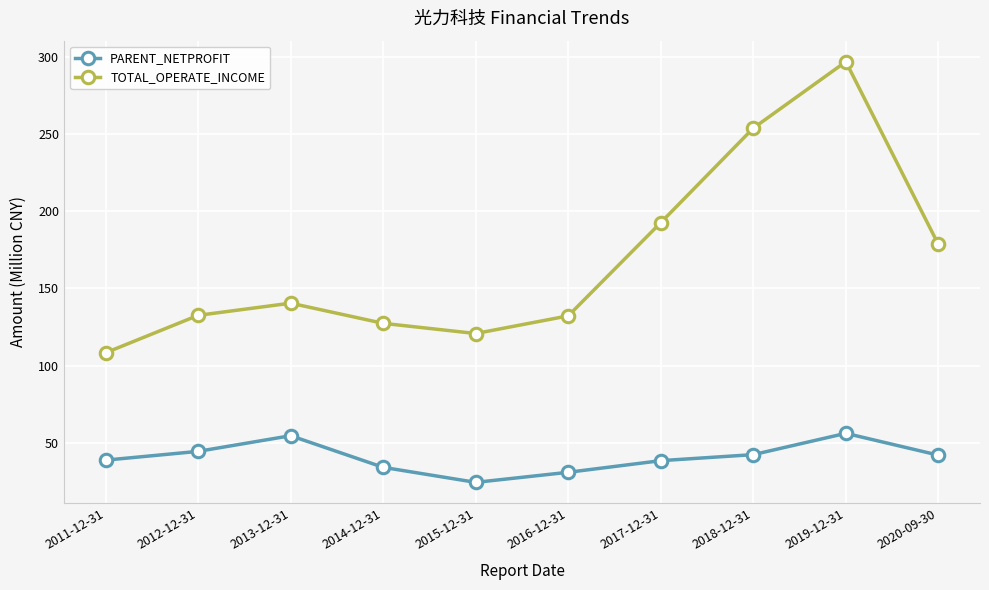

How many interior local peaks does the TOTAL_OPERATE_INCOME series have?

2